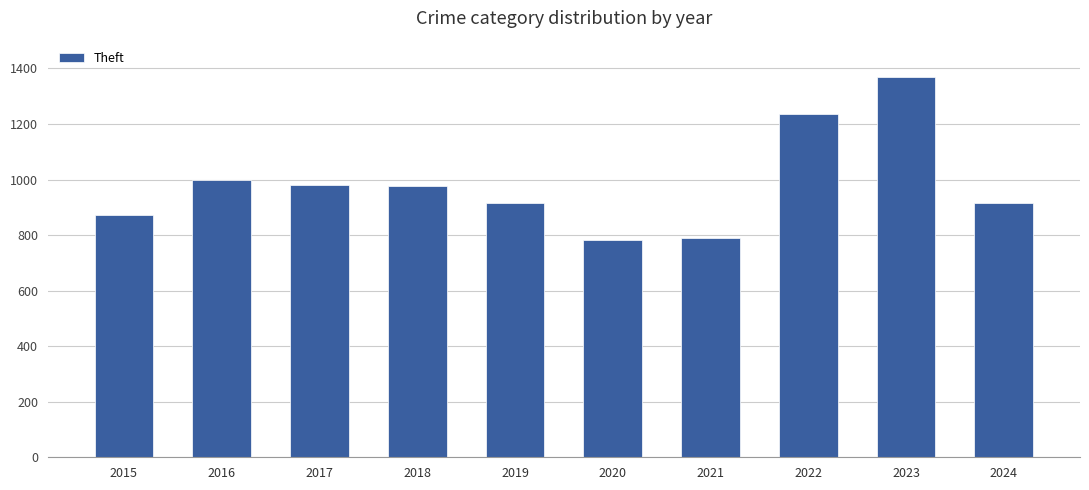

What is the value of the 10th bar from the left?

917